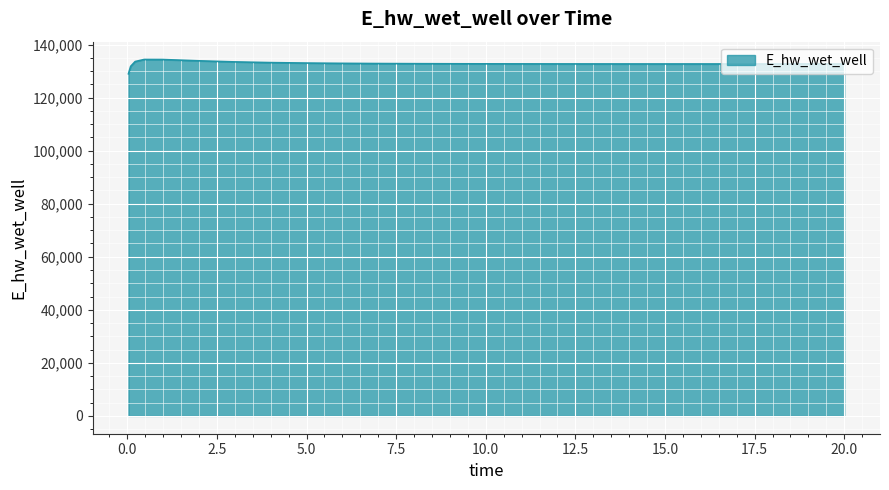

What is the smallest value displayed?

128975.4